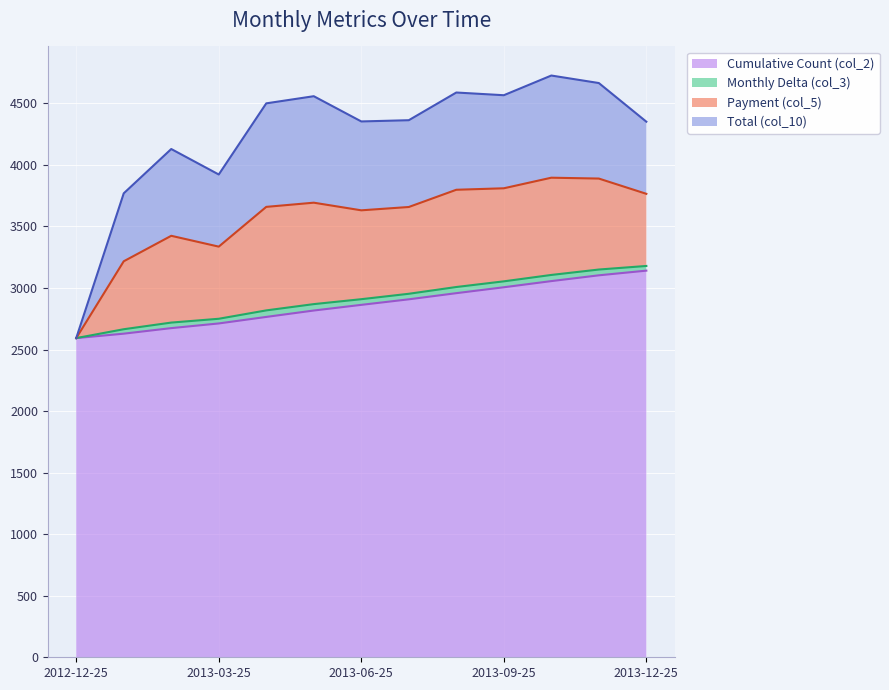

What is the difference between the Cumulative Count (col_2) values at 2013-10-25 and 2013-05-25?

239